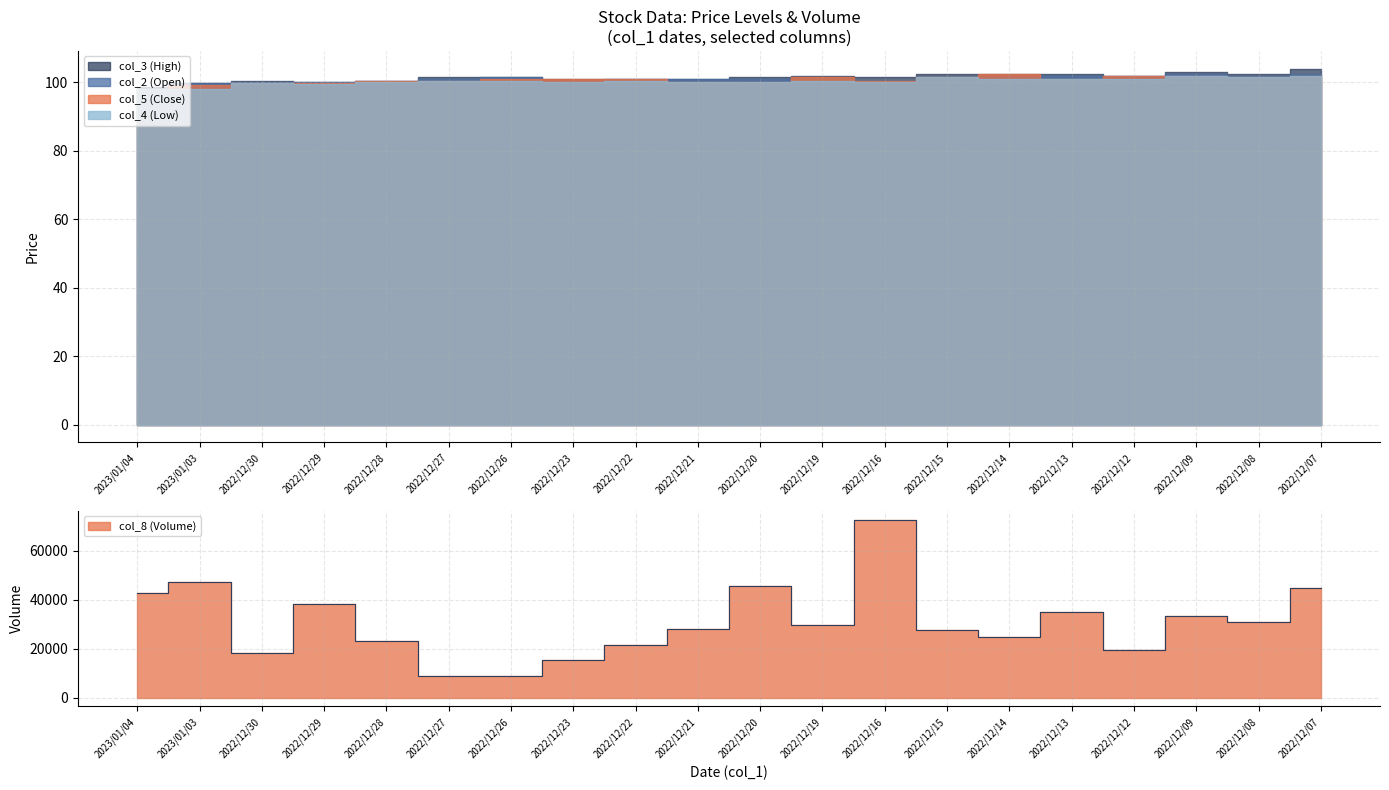

True or false: col_8 (Volume) and col_2 (Open) cross at least once.

False